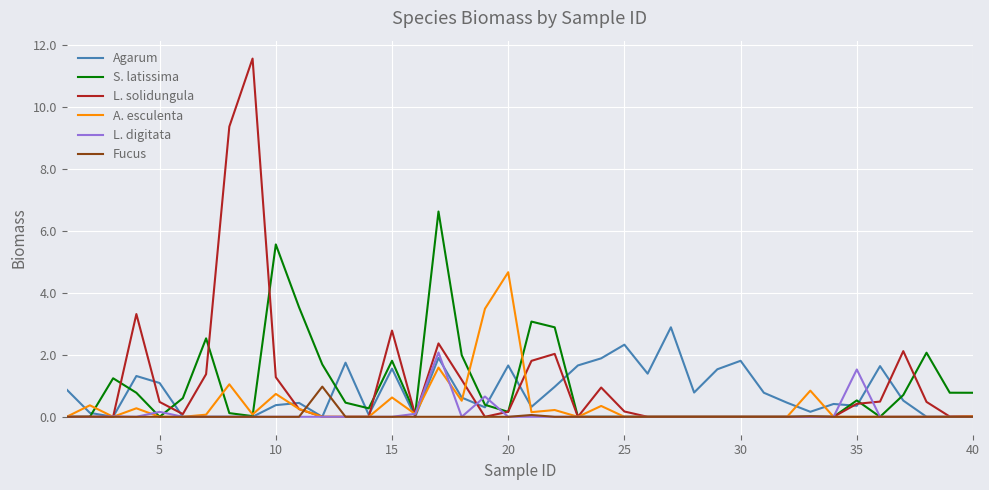

Which series has the widest spread of values?

L. solidungula